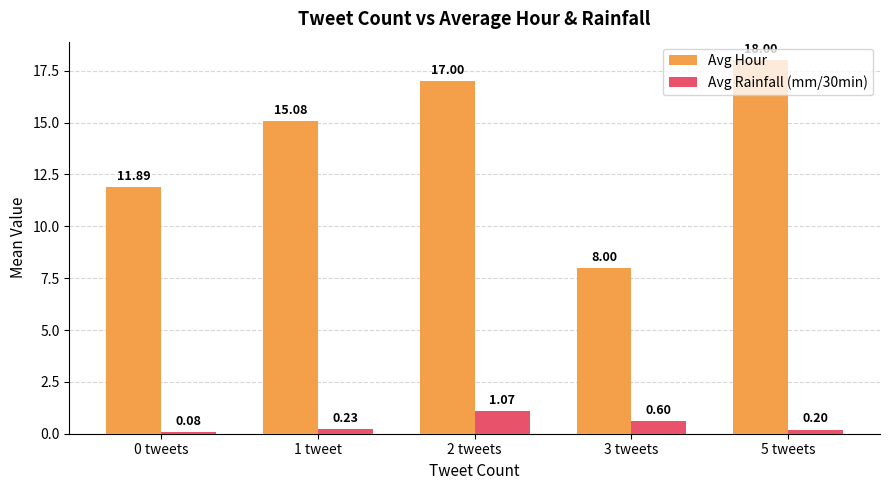

The value of Avg Rainfall (mm/30min) at 3 tweets is 0.6. True or false?

True